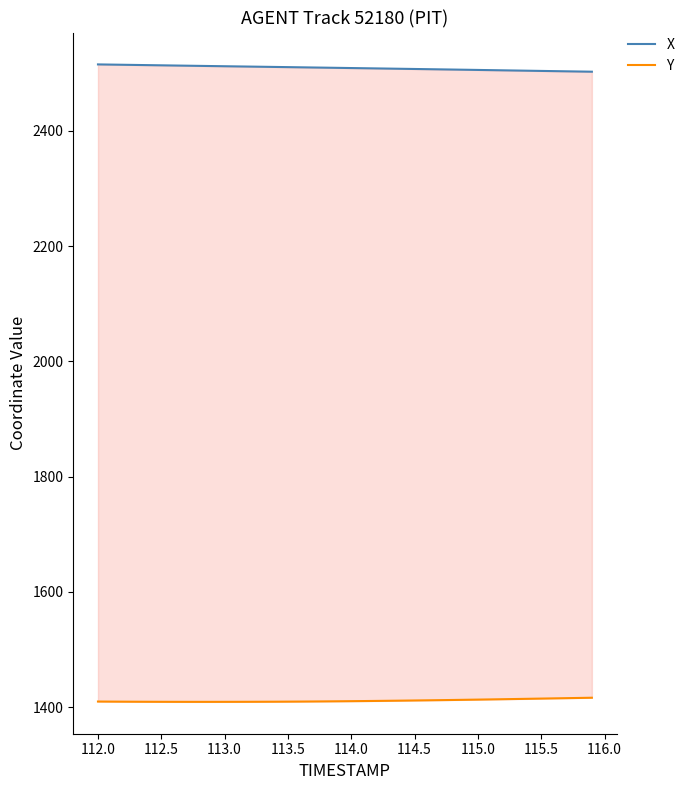

What is the average value of the X series?

2509.0